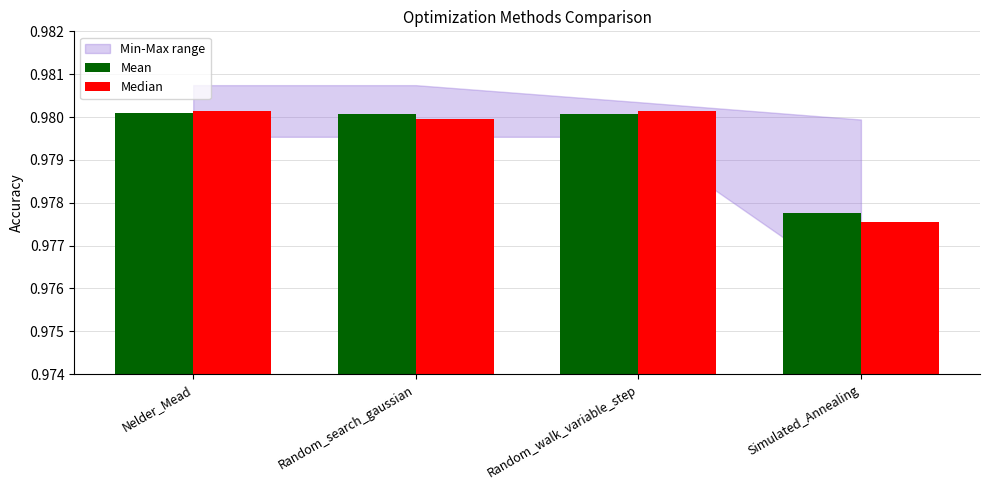

How many distinct data groups are displayed?

2